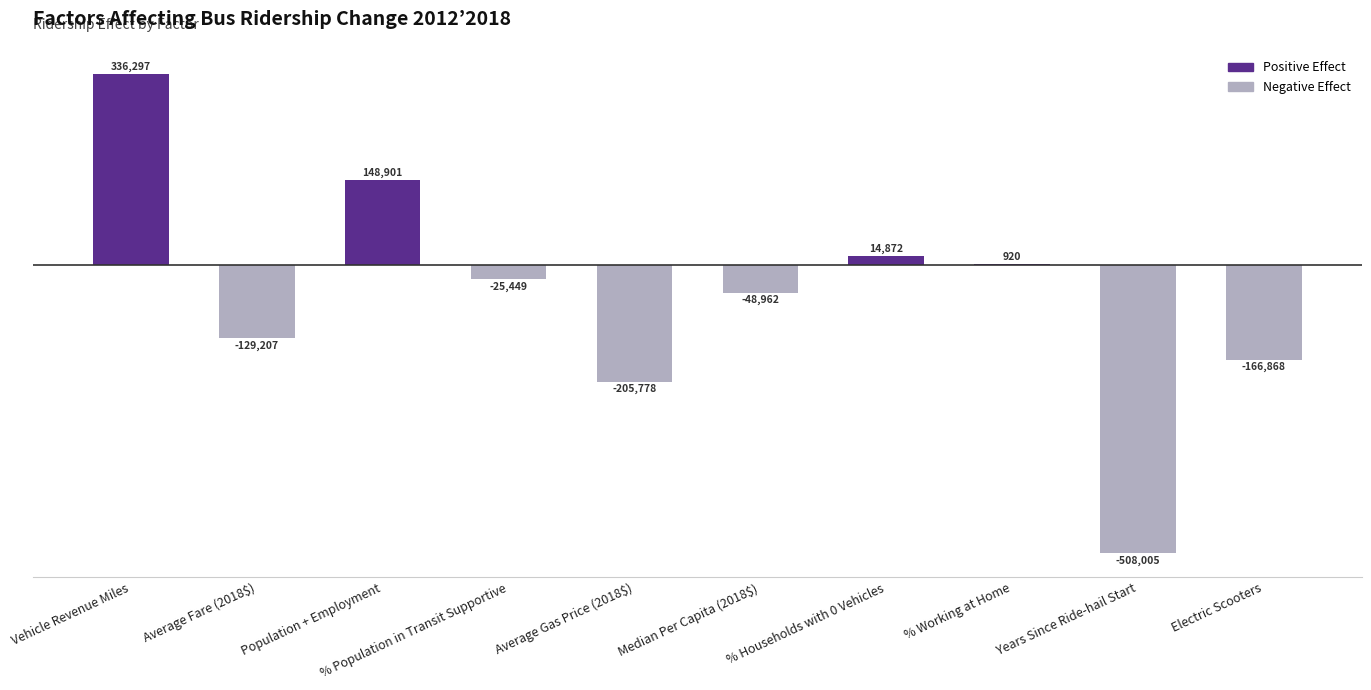

At which label does Negative Effect reach its peak?

Vehicle Revenue Miles